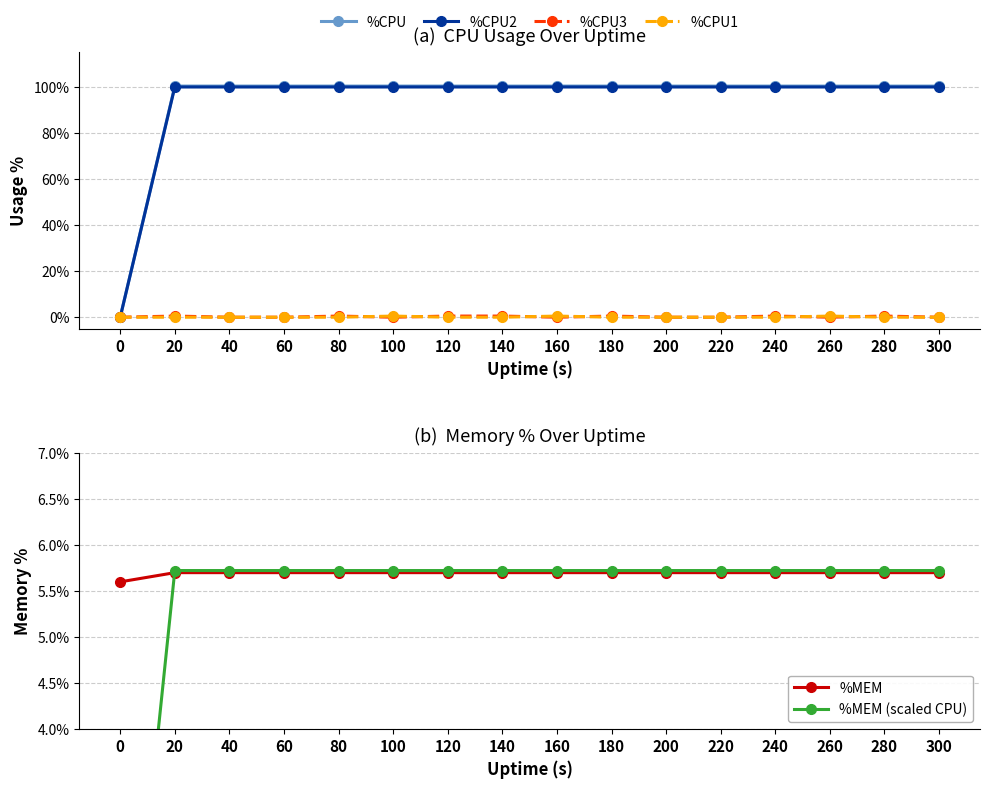

How many %CPU3 values are between 0 and 1?

16